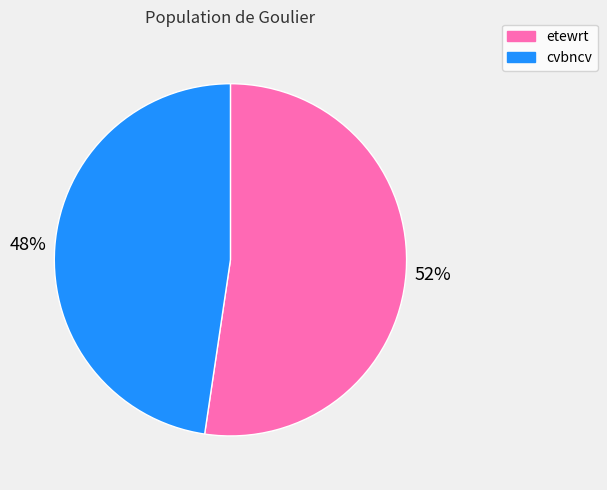

Count the number of slices in the pie.

2